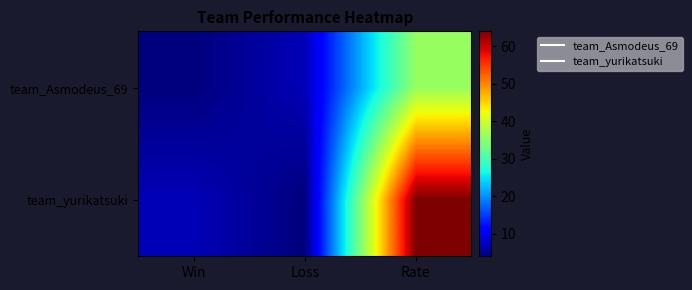

Which label corresponds to the largest value in the chart?

Rate